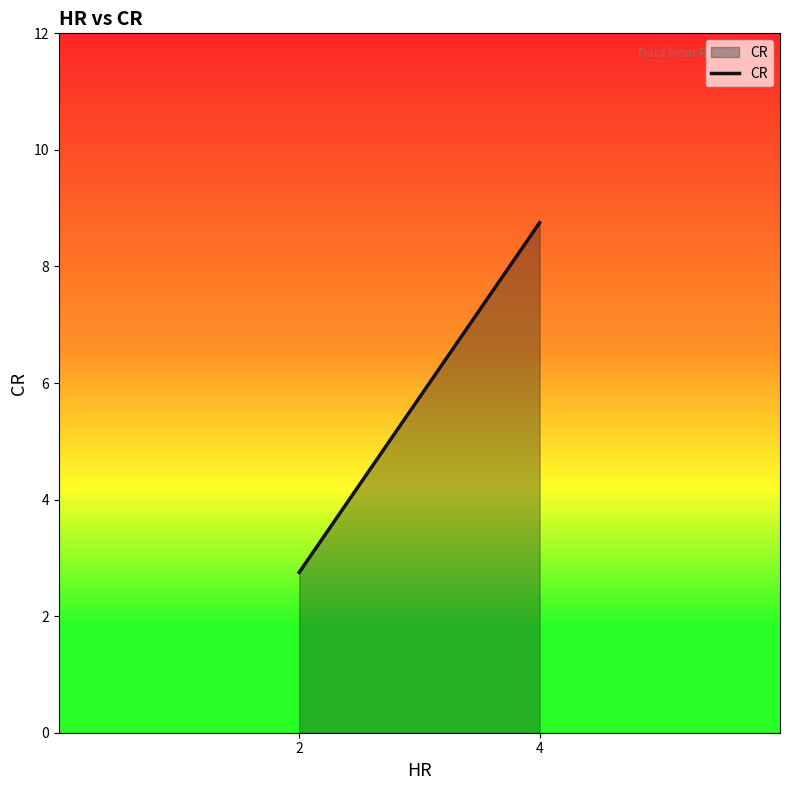

What is the average value?

5.8